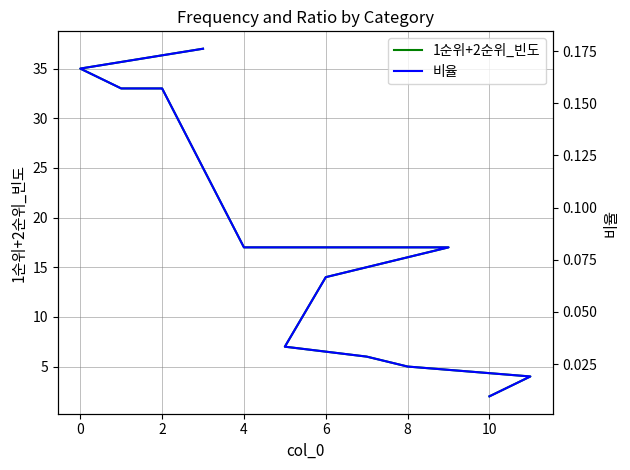

Is it true that 비율 equals 0.0 at 8?

True